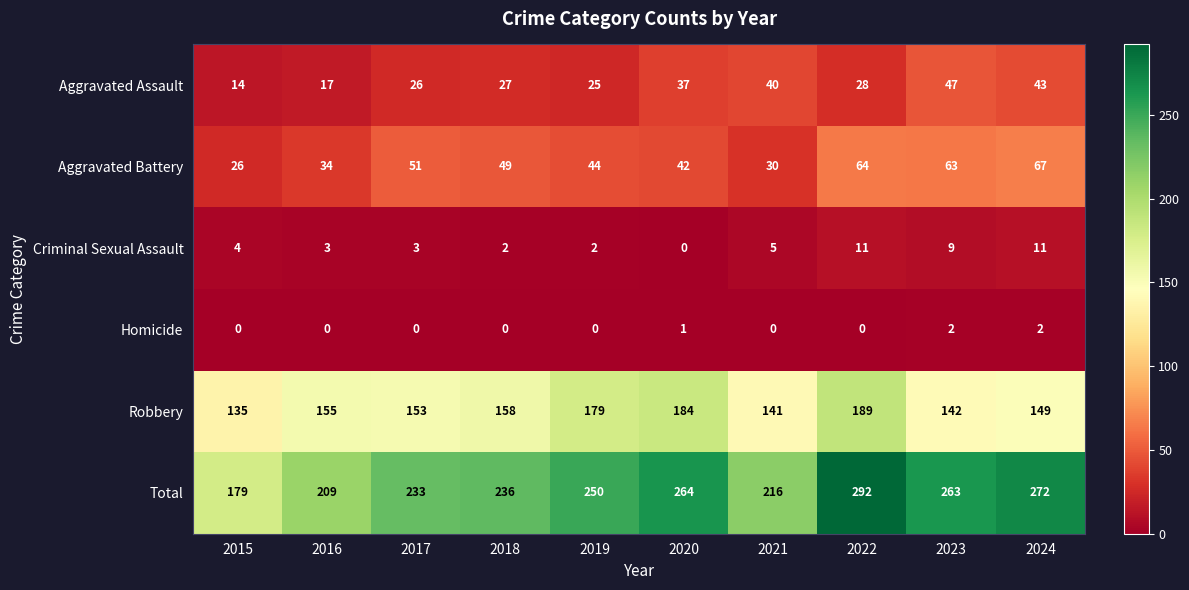

The Aggravated Battery series shows 68 at 2020. True or false?

False